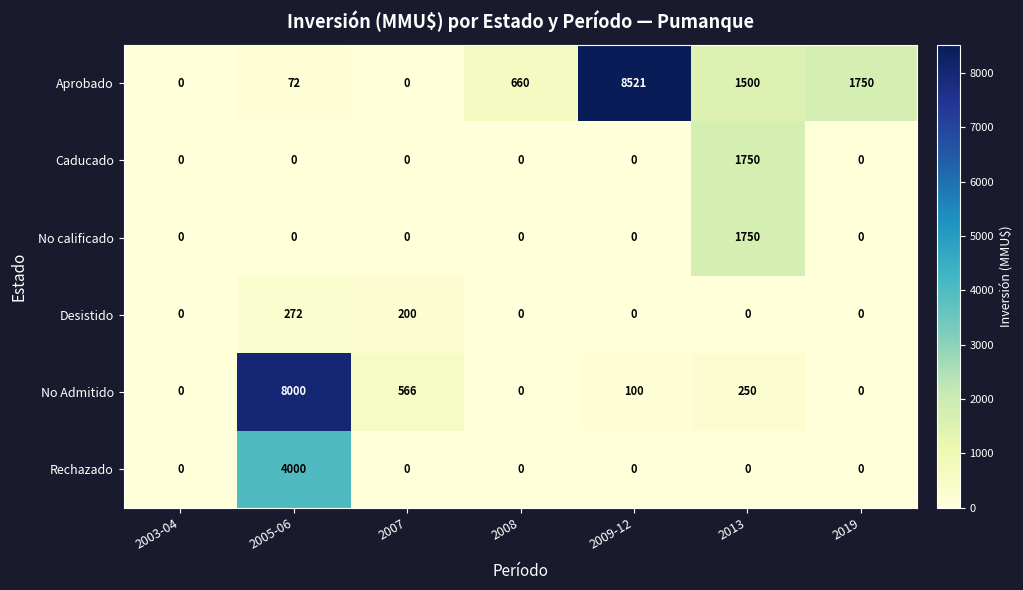

True or false: No calificado has a value of 806 at 2008.

False